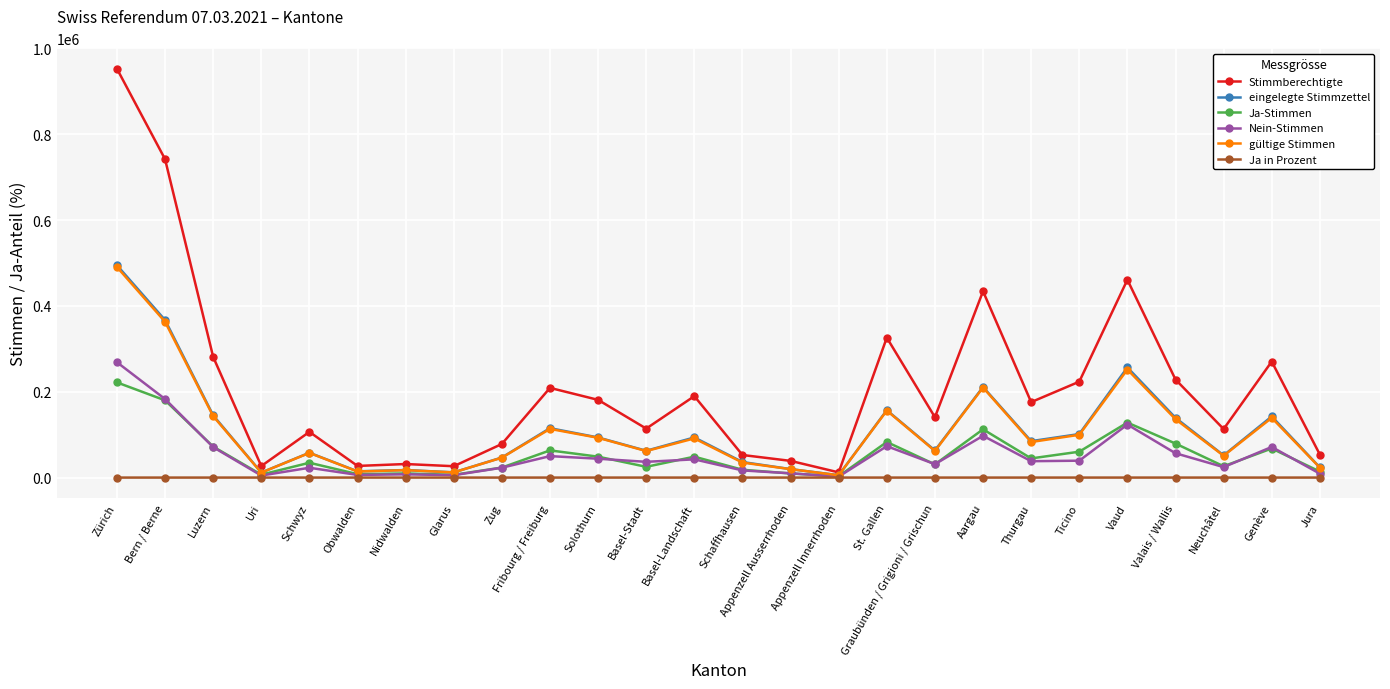

The Stimmberechtigte series shows 209076.0 at Fribourg / Freiburg. True or false?

True